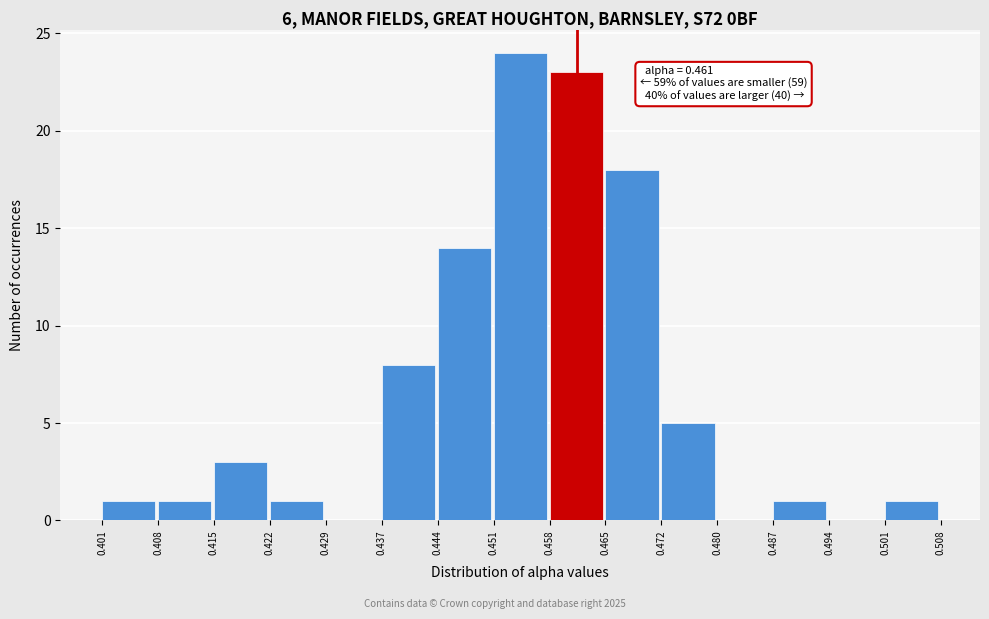

Which range on the x-axis has the tallest bar?

0.451 to 0.458